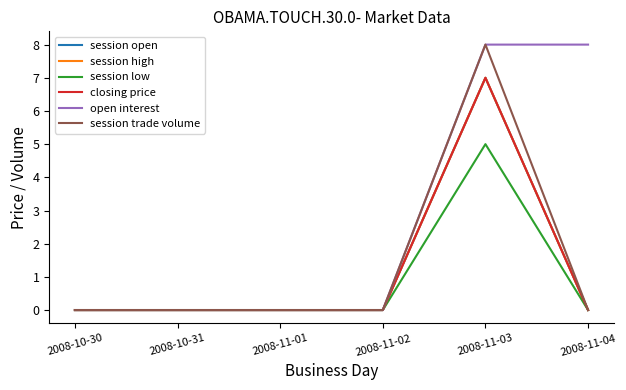

At which category is the sum across all series the highest?

2008-11-03